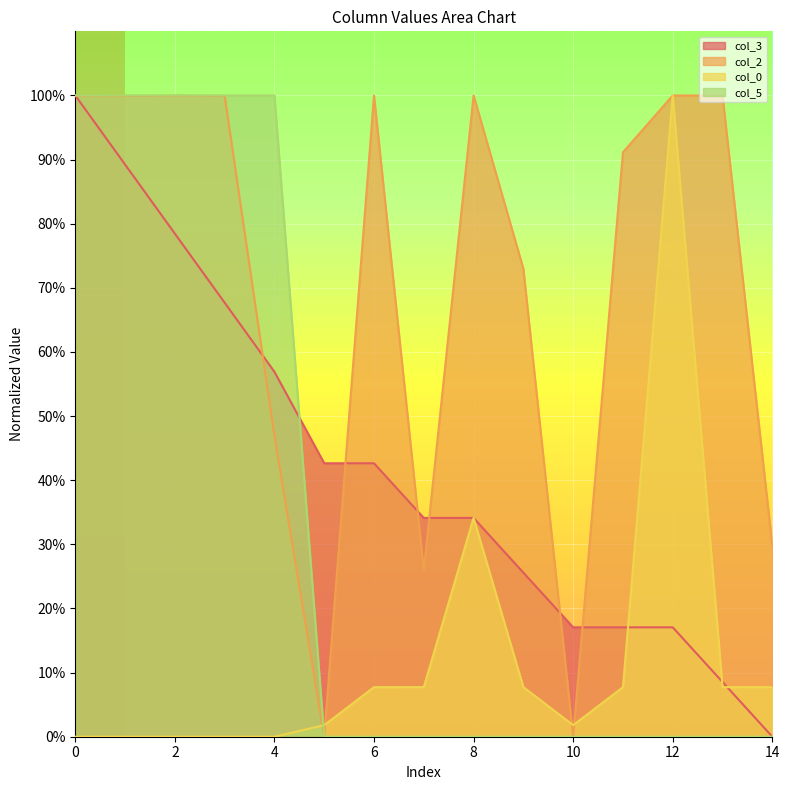

How many values in the col_0 series exceed 7?

8